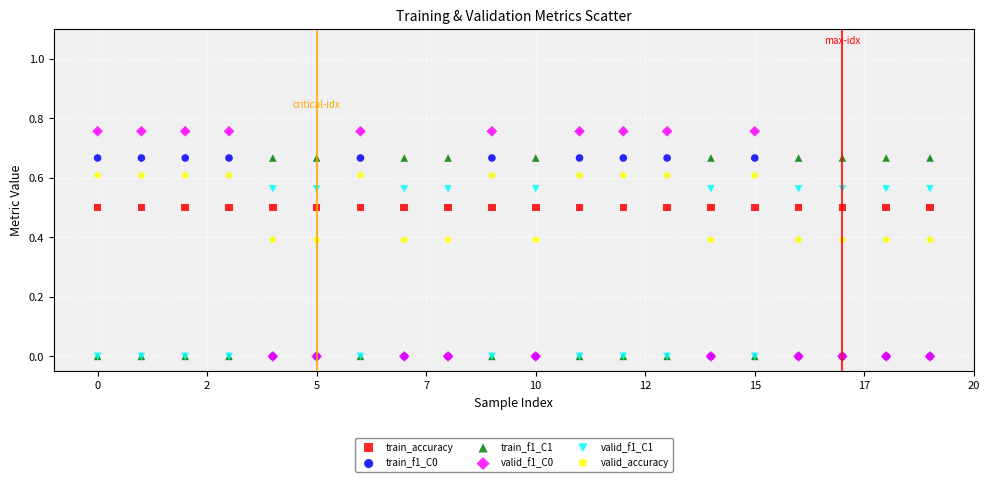

What are all the series names shown in the legend?

train_accuracy, train_f1_C0, train_f1_C1, valid_f1_C0, valid_f1_C1, valid_accuracy